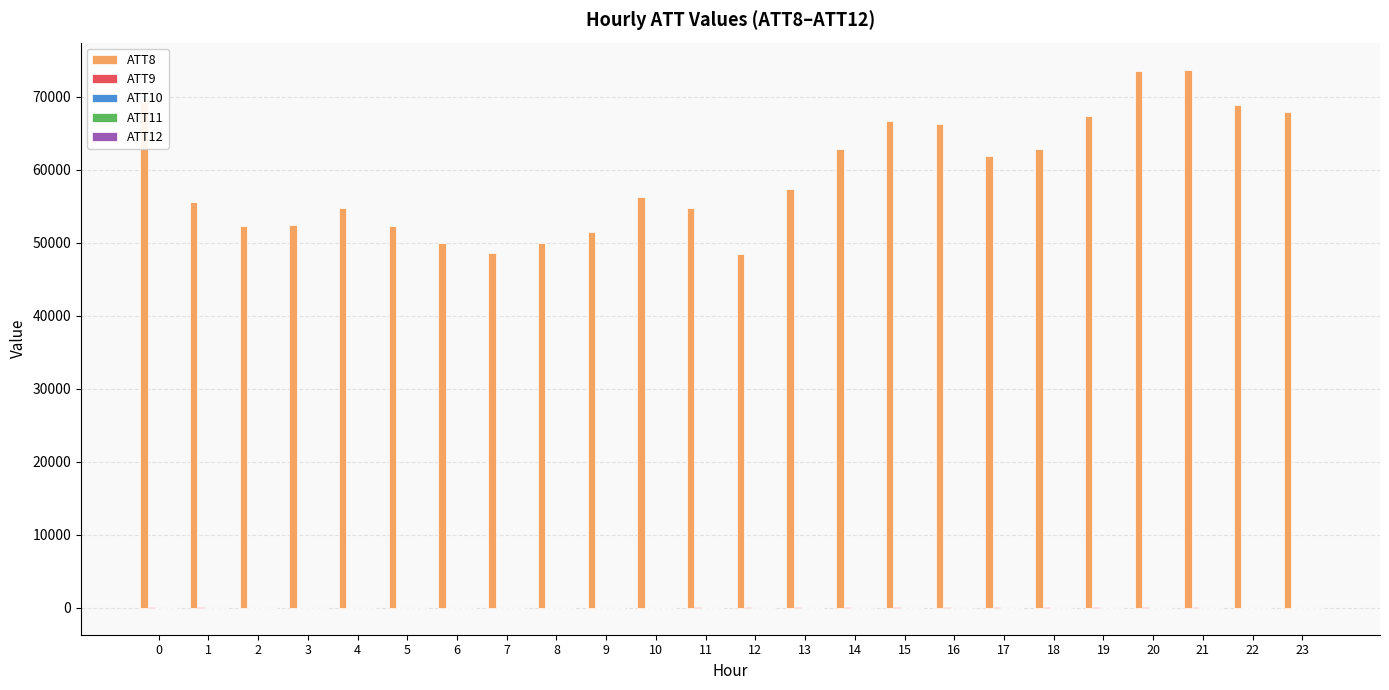

Which series has the largest total across all categories?

ATT8